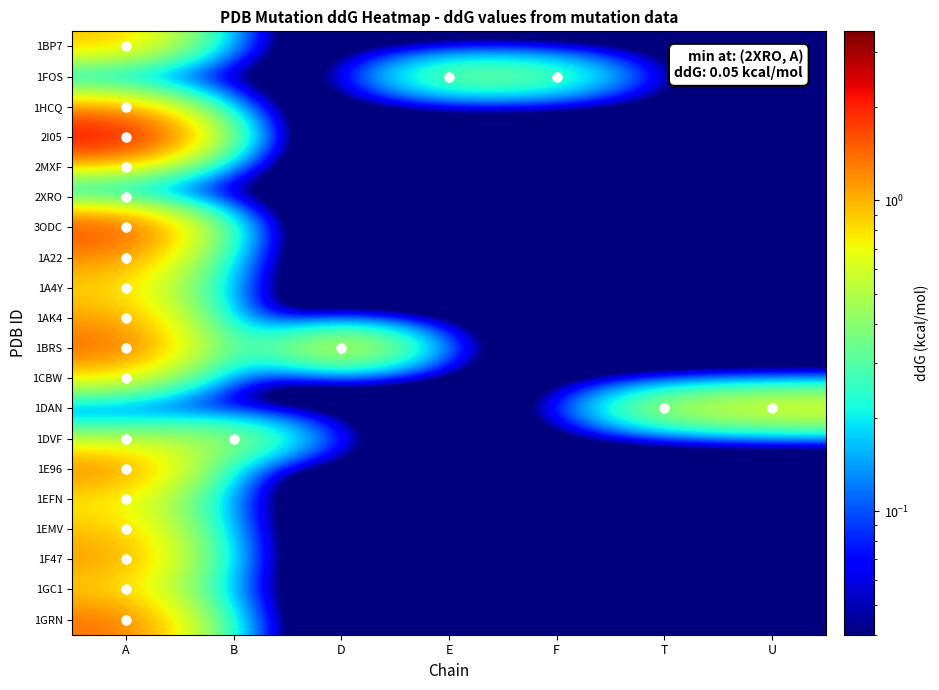

What is the difference between the highest and lowest values at B?

0.5